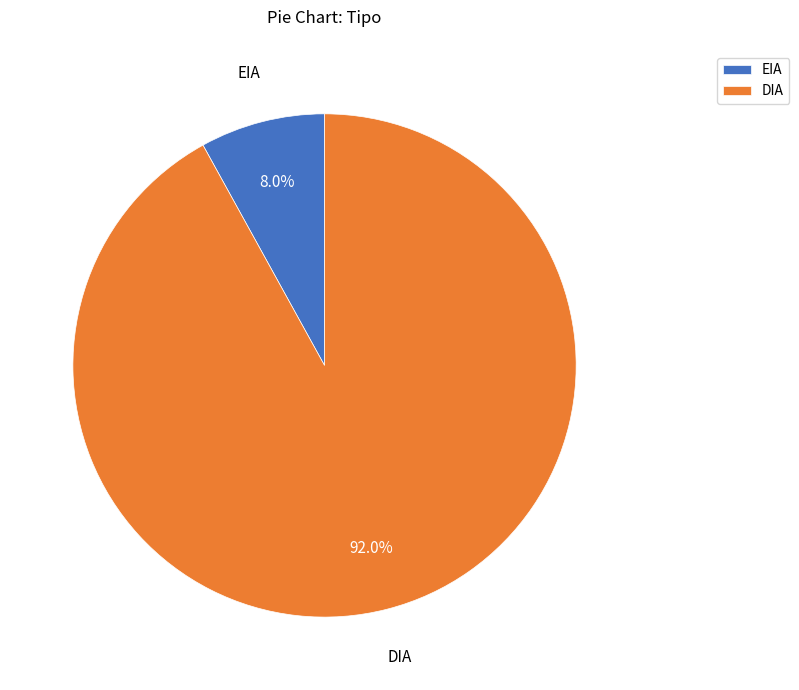

Is there a majority slice in this chart?

Yes